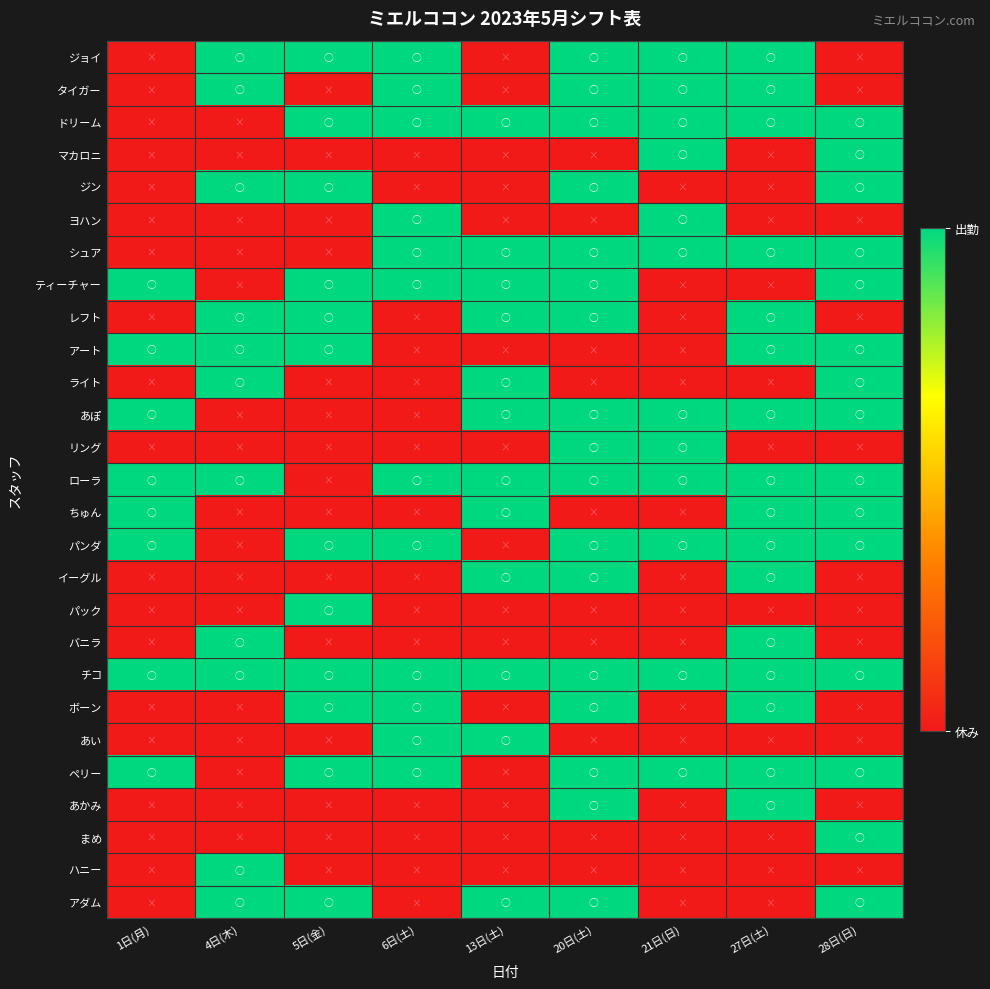

Between 21日(日) and 6日(土), which is larger?

21日(日)